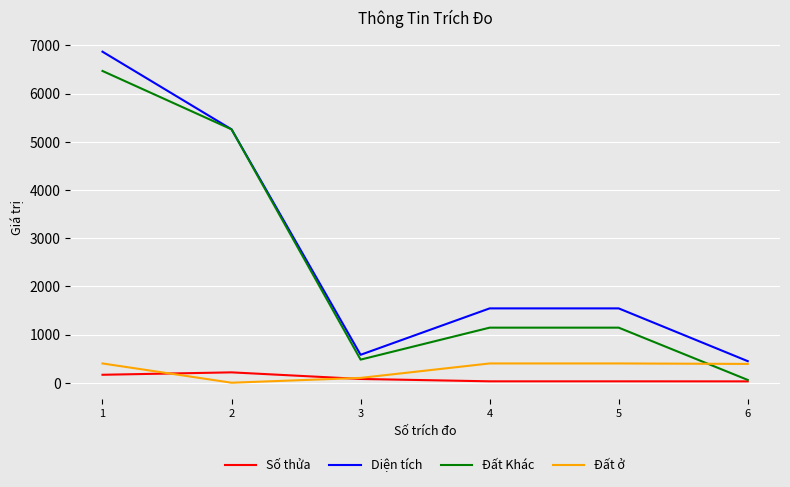

Which label corresponds to the largest value in the chart?

1